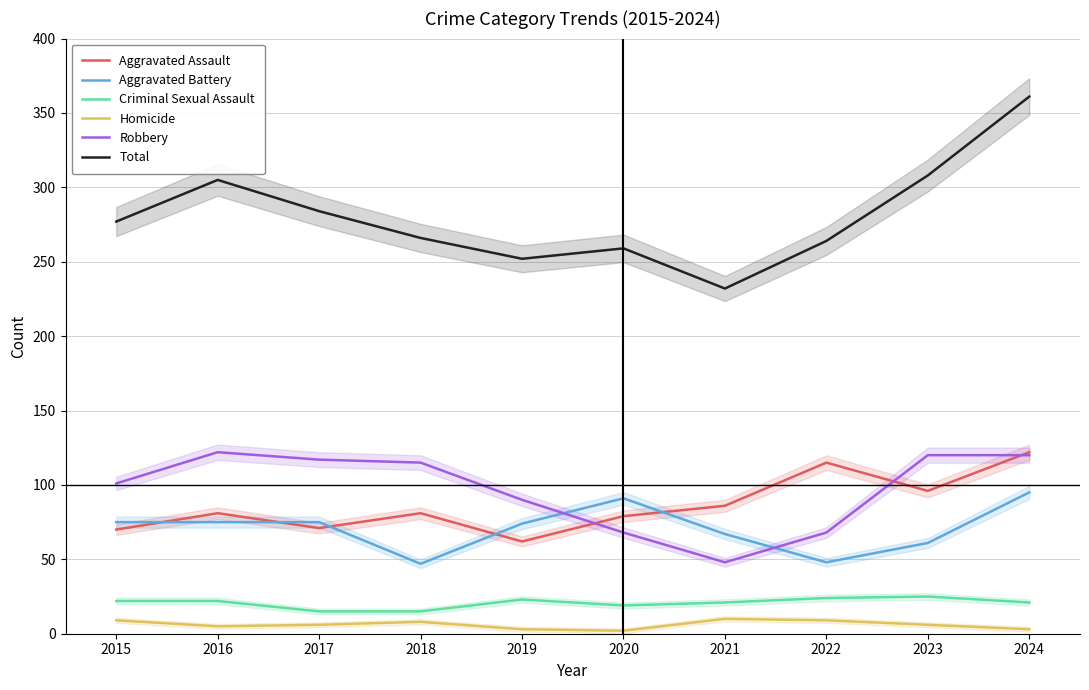

True or false: Homicide has more than 2 interior local peaks.

False